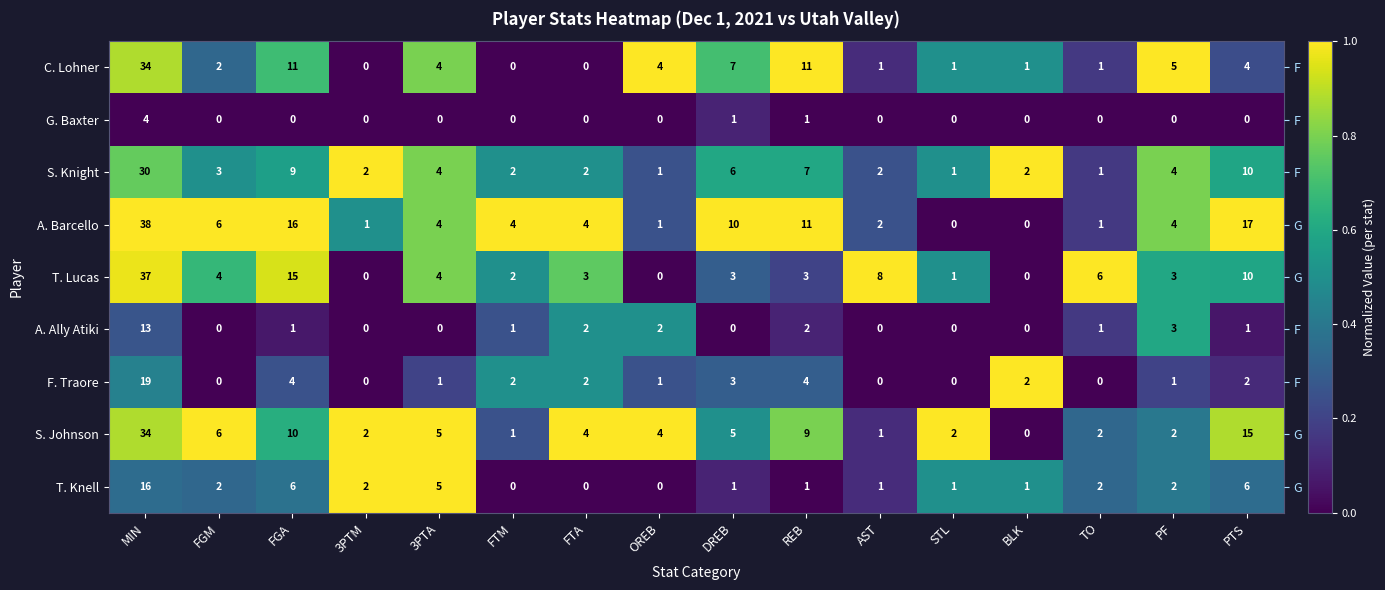

What is the total value across all series at DREB?

3.6